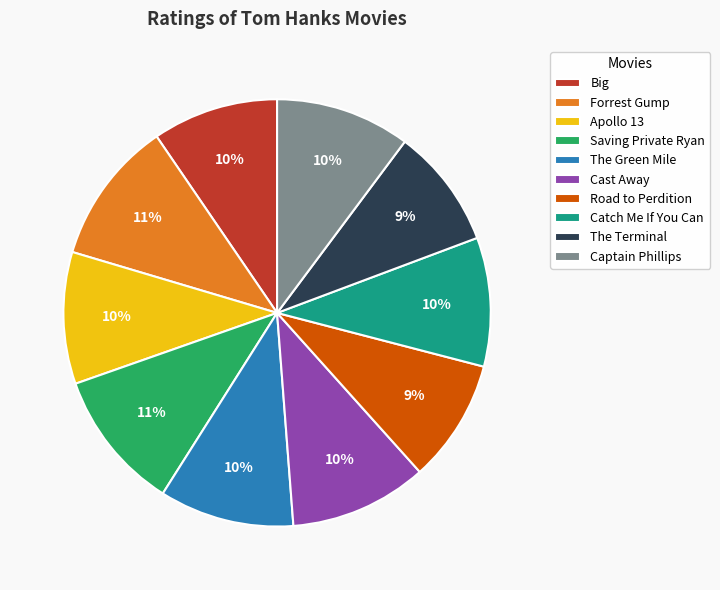

Between Road to Perdition and Apollo 13, which is larger?

Apollo 13